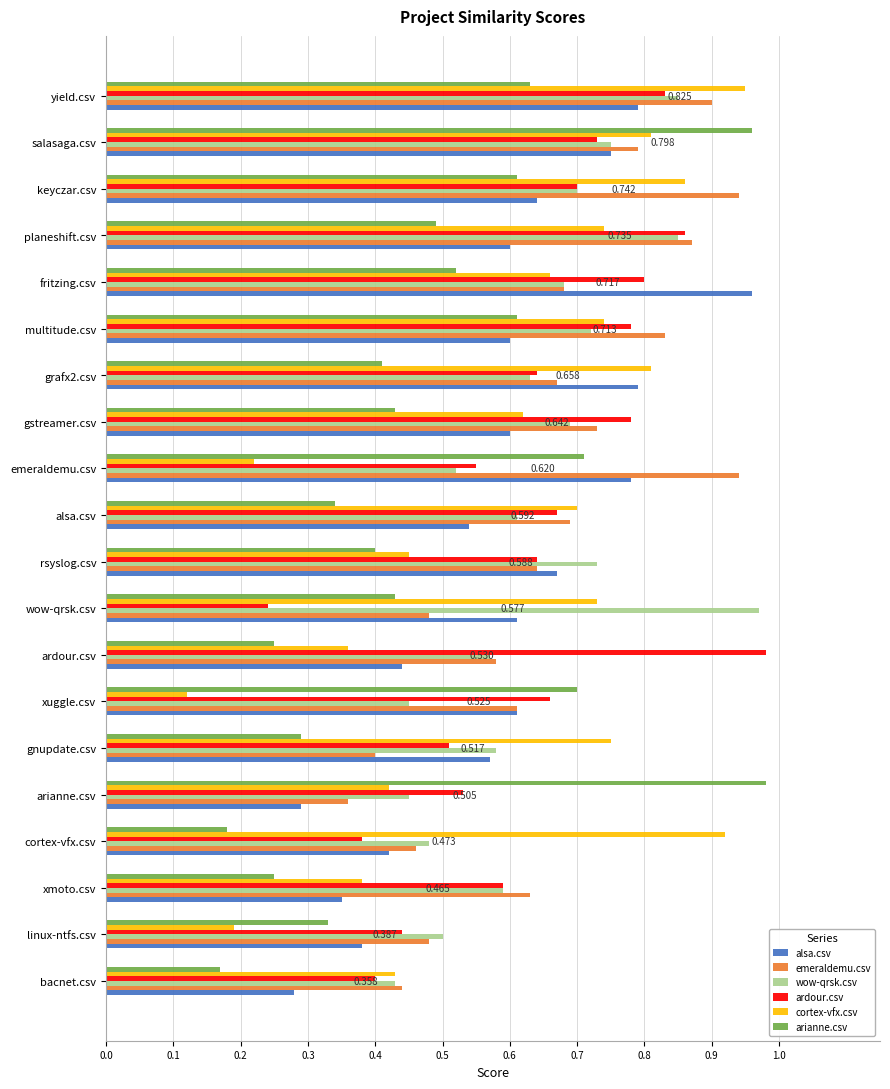

At which label is cortex-vfx.csv closest to 0?

xuggle.csv